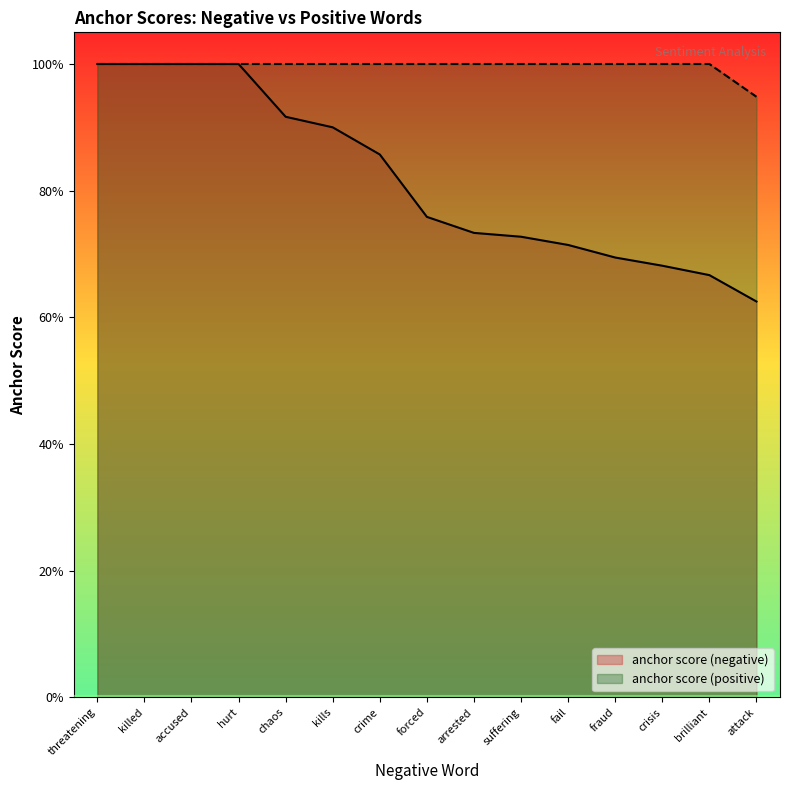

What position from the right is accused?

13